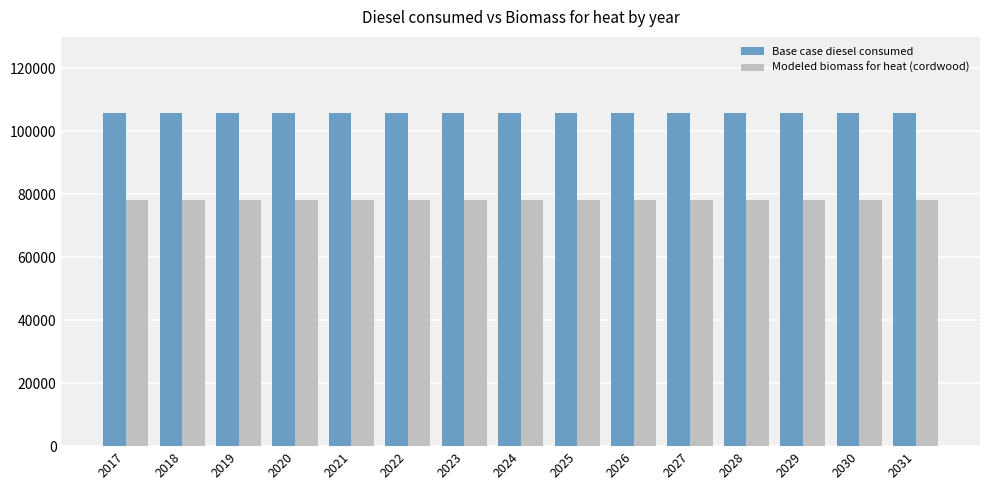

What are all the series names shown in the legend?

Base case diesel consumed, Modeled biomass for heat (cordwood)